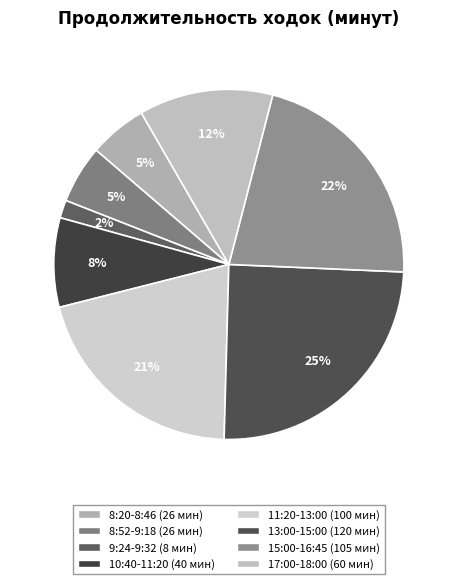

Count the number of slices in the pie.

8